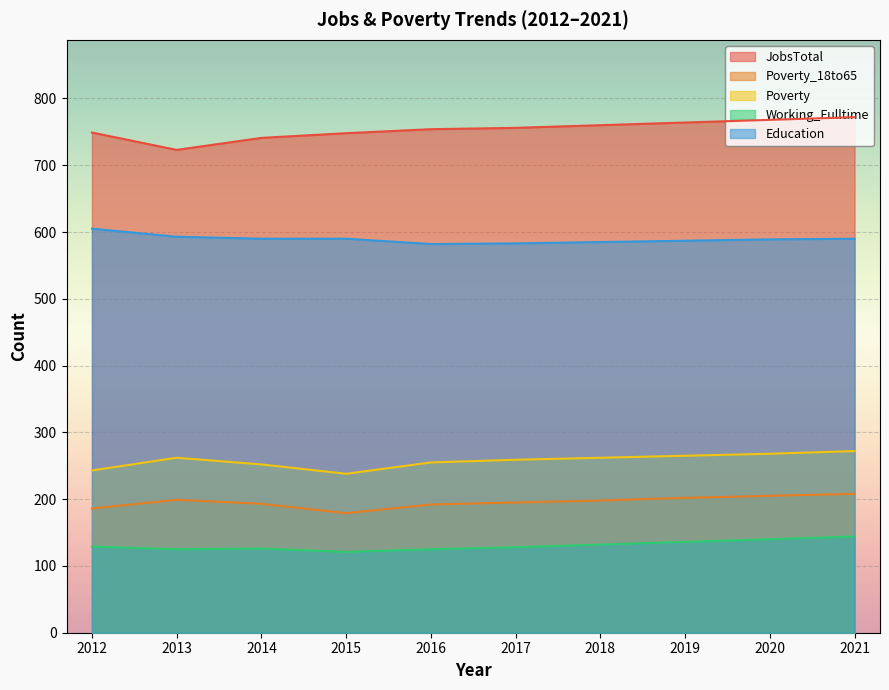

Reading left to right, transcribe all the data shown in this chart.

JobsTotal: 2012=749	2013=723	2014=741	2015=748	2016=754	2017=756	2018=760	2019=764	2020=768	2021=772
Poverty_18to65: 2012=186	2013=199	2014=193	2015=179	2016=192	2017=195	2018=198	2019=202	2020=205	2021=208
Poverty: 2012=243	2013=262	2014=252	2015=238	2016=255	2017=259	2018=262	2019=265	2020=268	2021=272
Working_Fulltime: 2012=129	2013=125	2014=126	2015=121	2016=125	2017=128	2018=132	2019=136	2020=140	2021=144
Education: 2012=605	2013=593	2014=590	2015=590	2016=582	2017=583	2018=585	2019=587	2020=589	2021=590